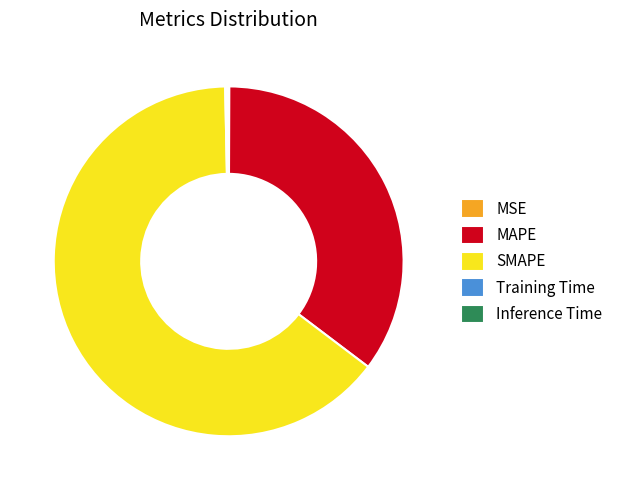

The MAPE slice represents 22% of the pie. True or false?

False